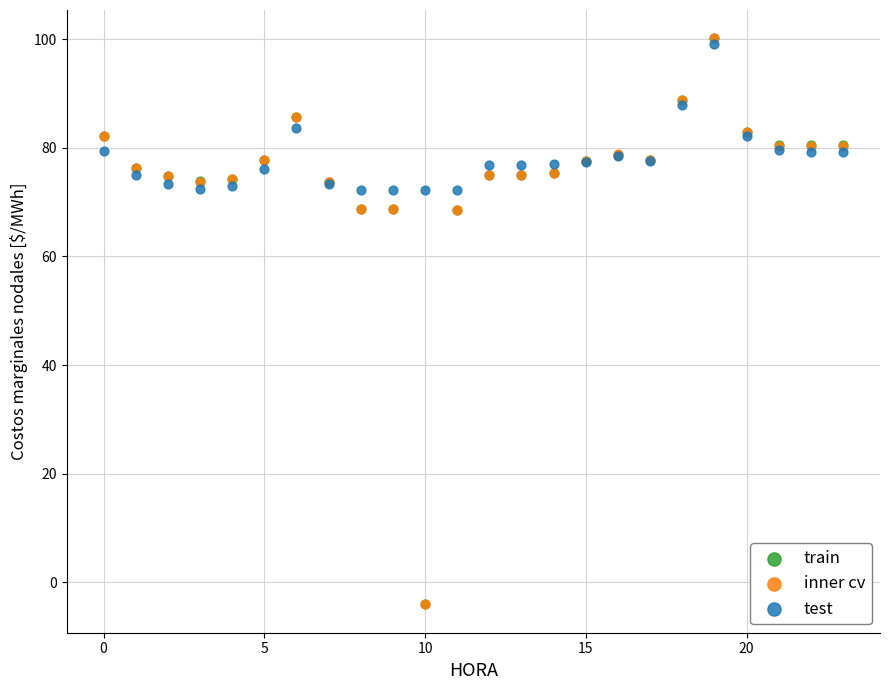

What are all the series names shown in the legend?

train, inner cv, test